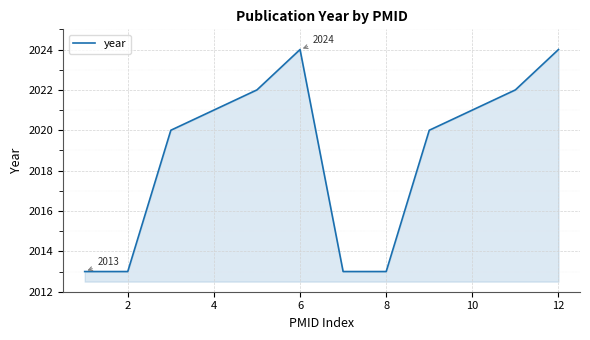

What is the difference between the maximum and minimum values?

11